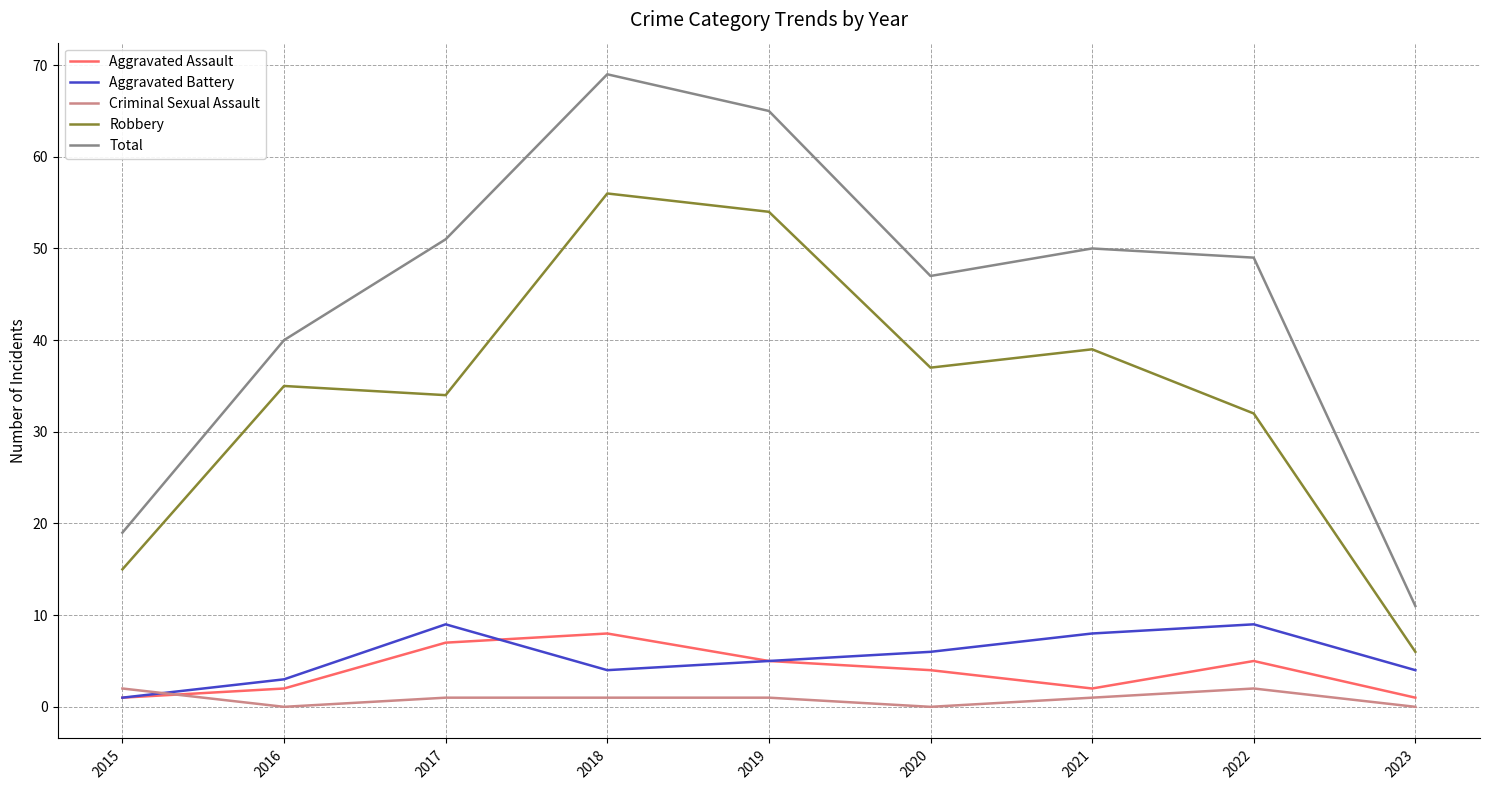

Reading right to left, list all the values displayed in this chart.

Aggravated Assault: 1	5	2	4	5	8	7	2	1
Aggravated Battery: 4	9	8	6	5	4	9	3	1
Criminal Sexual Assault: 0	2	1	0	1	1	1	0	2
Robbery: 6	32	39	37	54	56	34	35	15
Total: 11	49	50	47	65	69	51	40	19